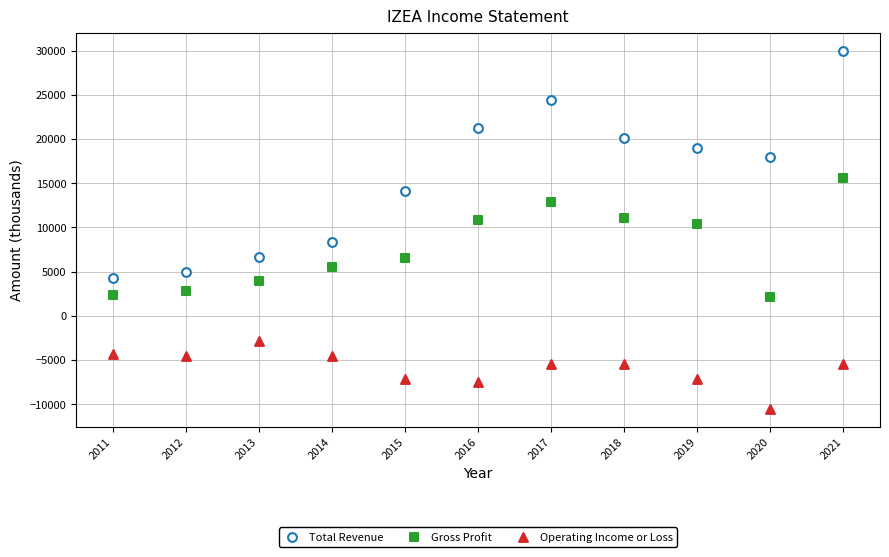

Which series reaches the maximum Y coordinate?

Total Revenue